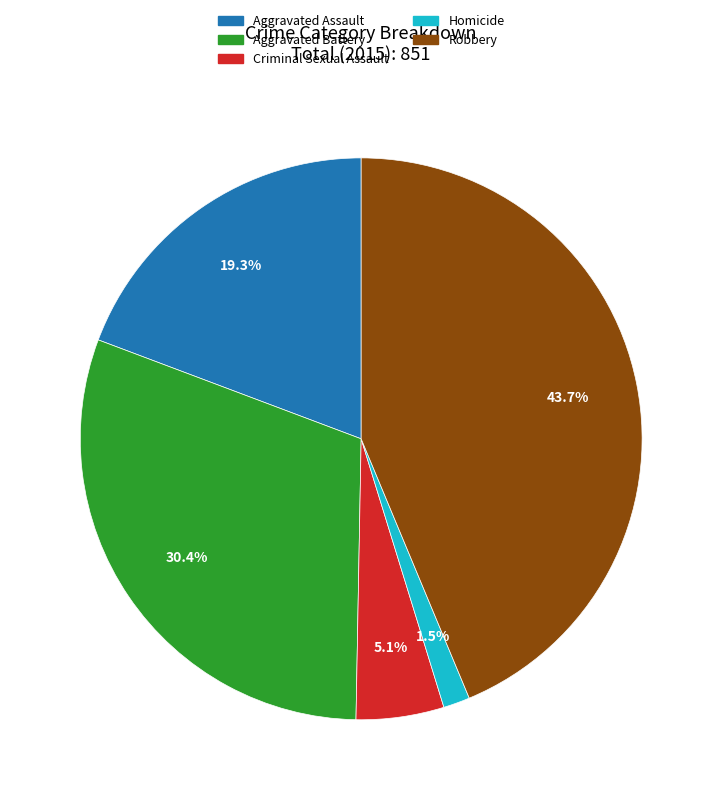

Between Homicide and Robbery, which is larger?

Robbery